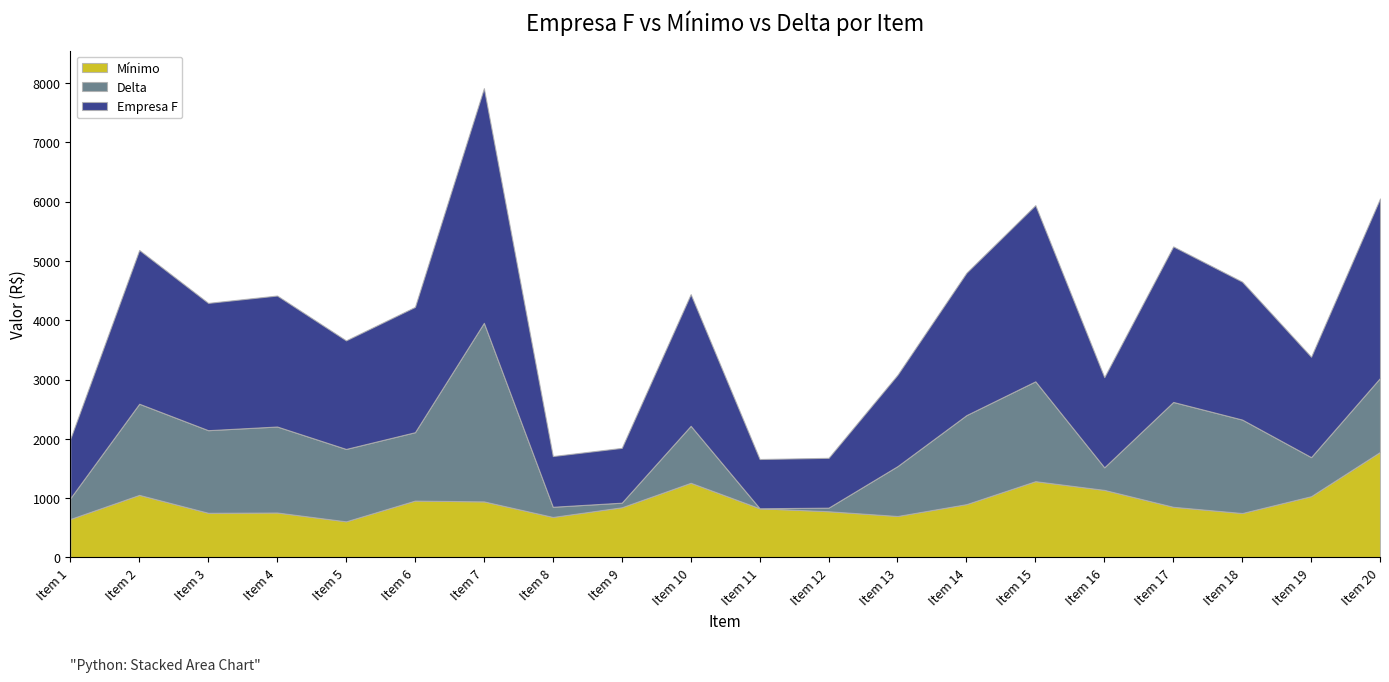

What is the lowest value of the Mínimo series?

610